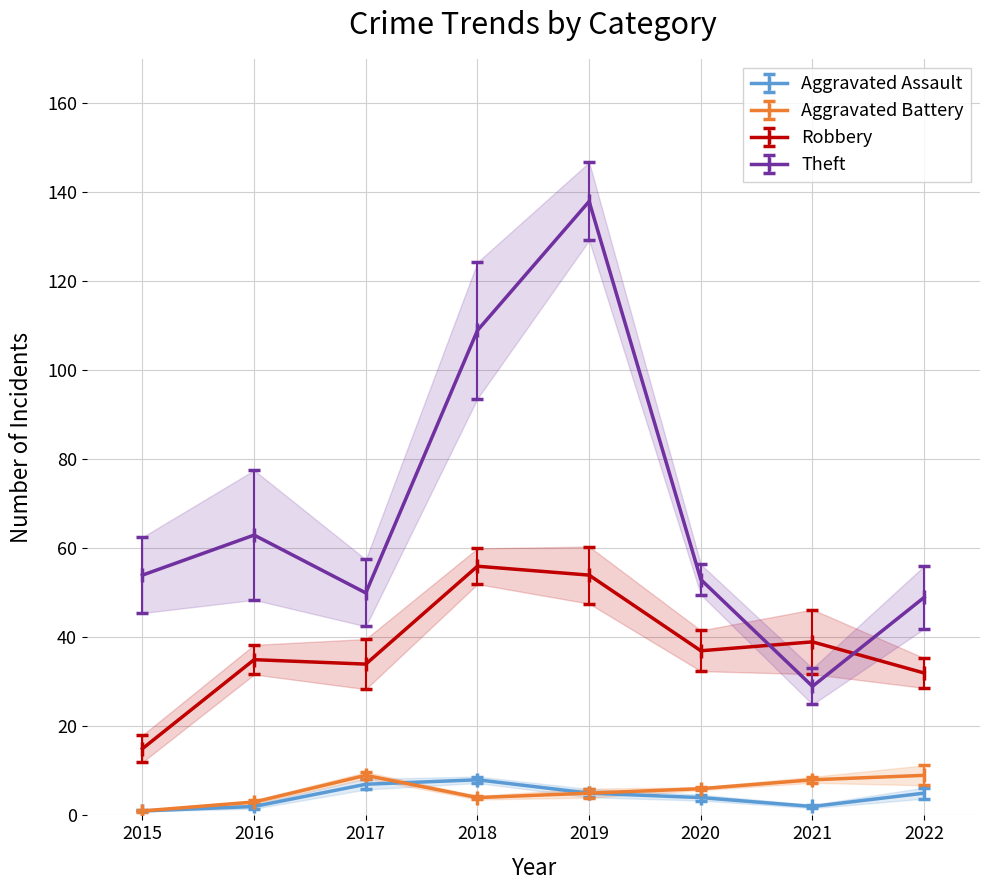

Reading left to right, extract all data points from this chart.

Aggravated Assault: 1	2	7	8	5	4	2	5
Aggravated Battery: 1	3	9	4	5	6	8	9
Robbery: 15	35	34	56	54	37	39	32
Theft: 54	63	50	109	138	53	29	49